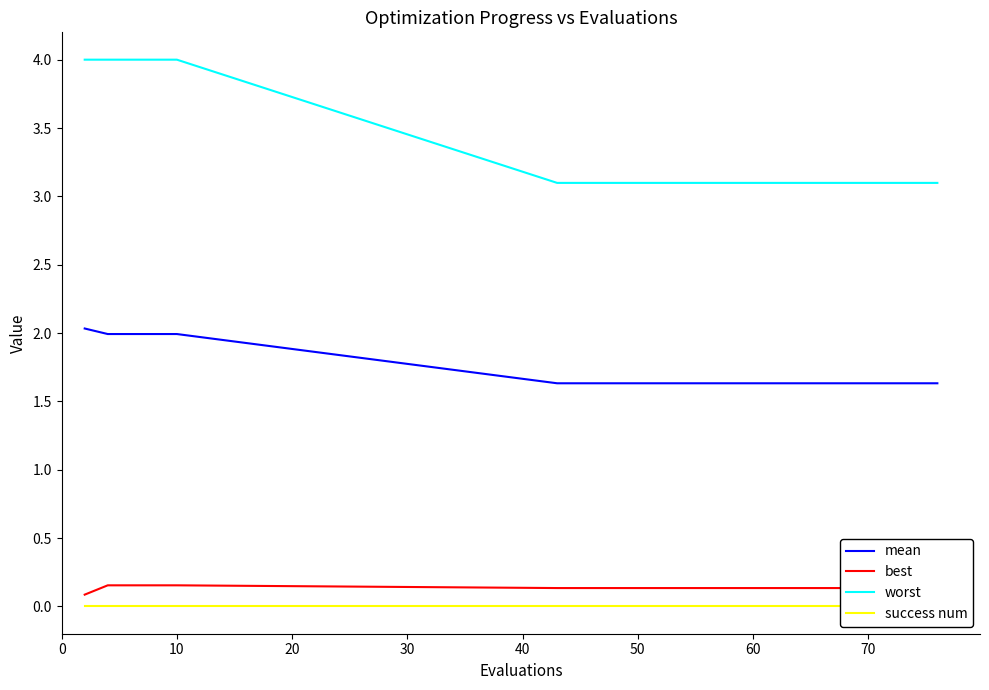

What is the maximum value shown in the chart?

4.0